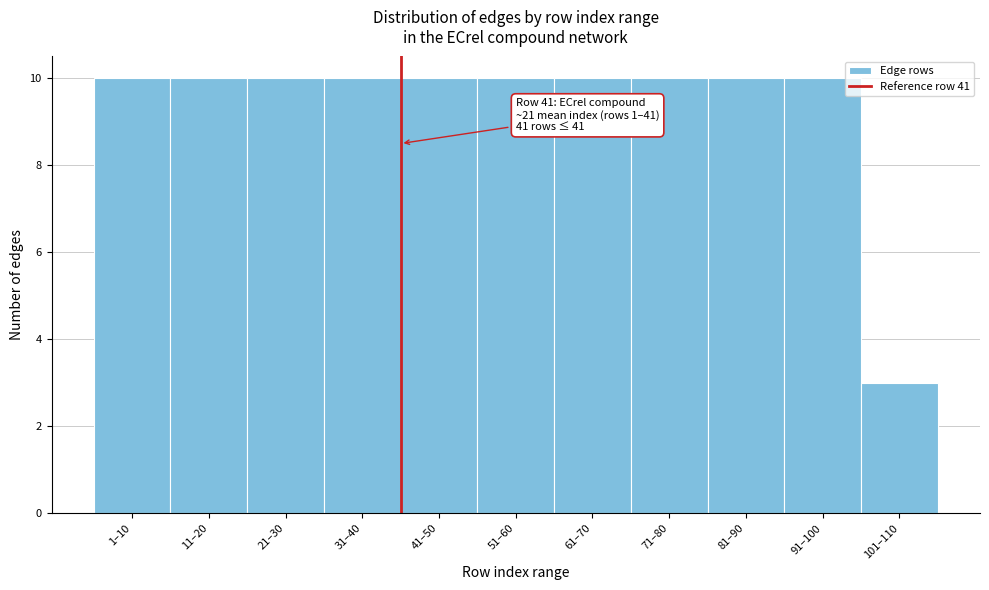

Reading left to right, transcribe all the data shown in this chart.

10	10	10	10	10	10	10	10	10	10	3